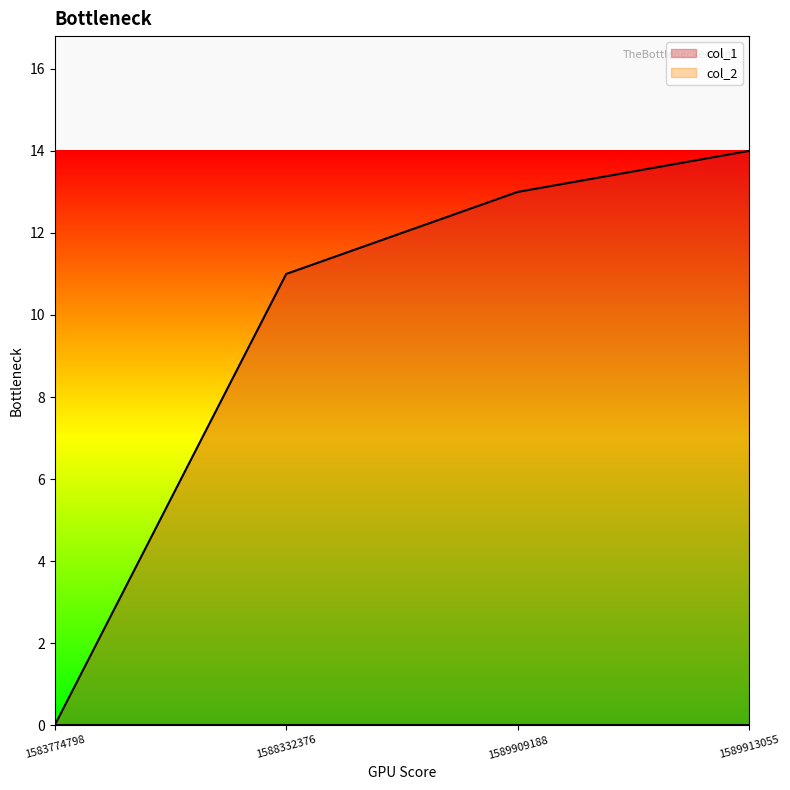

What is the average value?

10